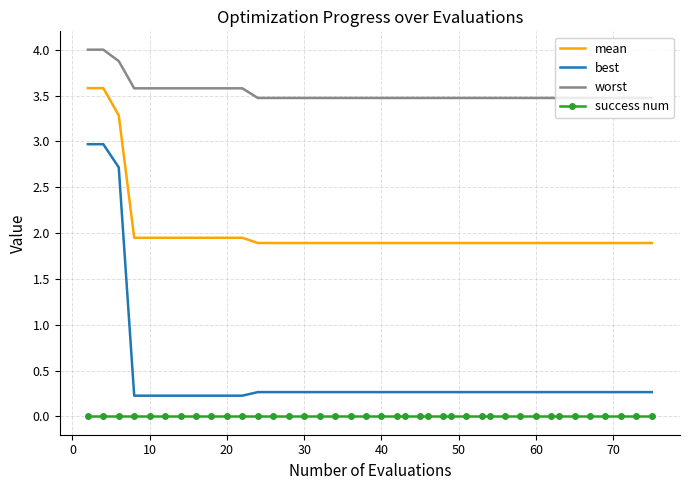

True or false: best and mean intersect in this chart.

False